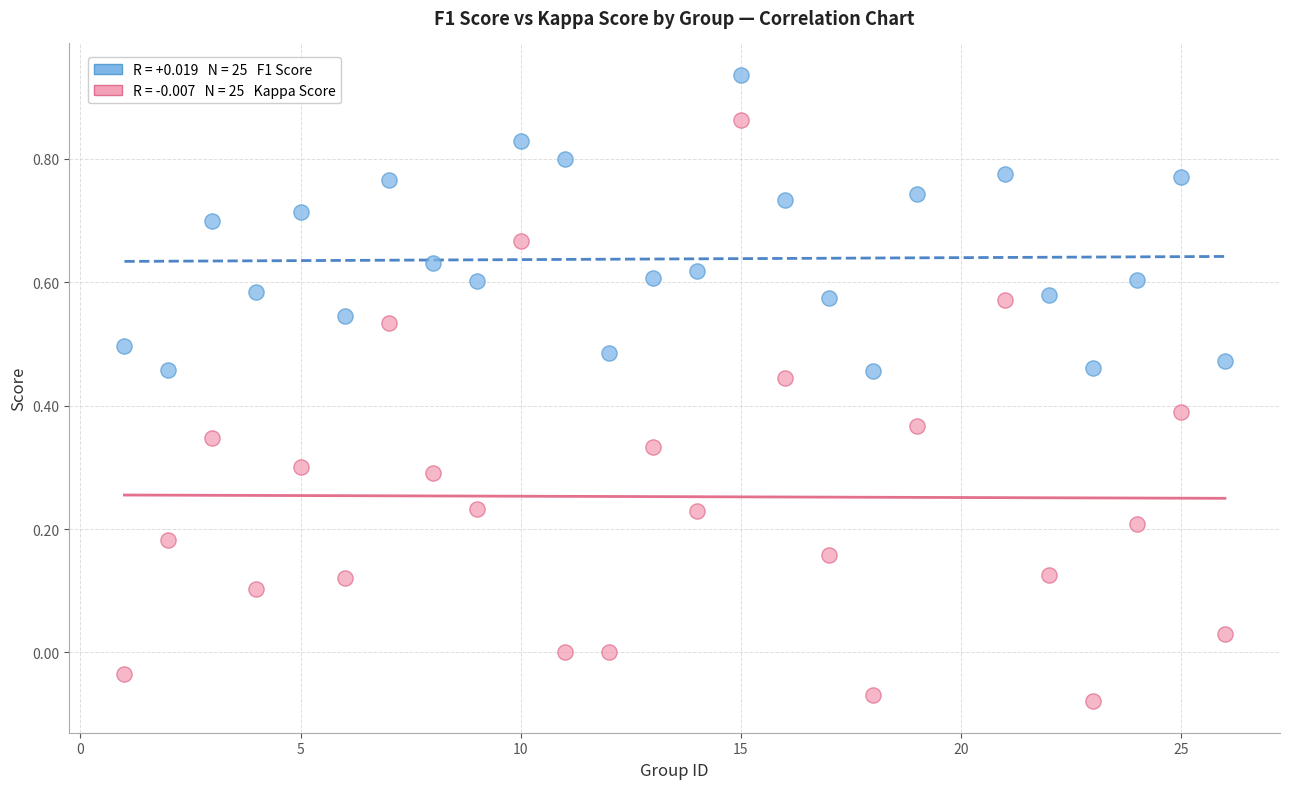

Across all data points, what is the range of X values (max minus min)?

25.0